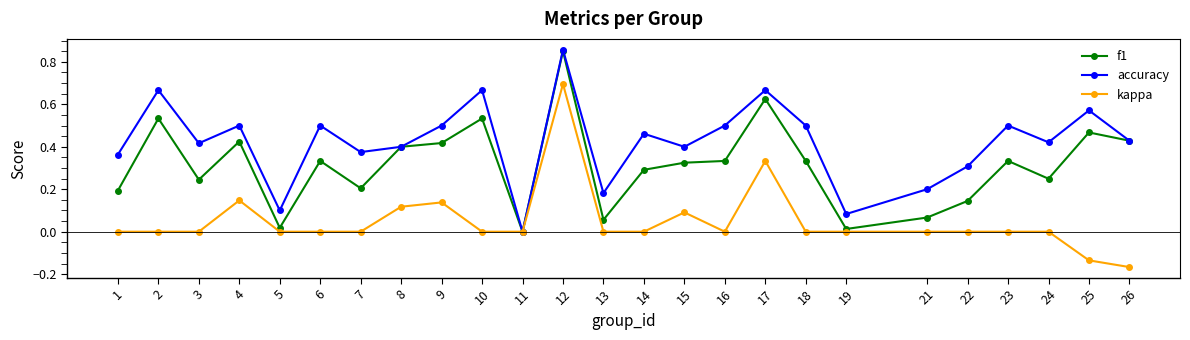

Which series changed the most between 6 and 19?

accuracy